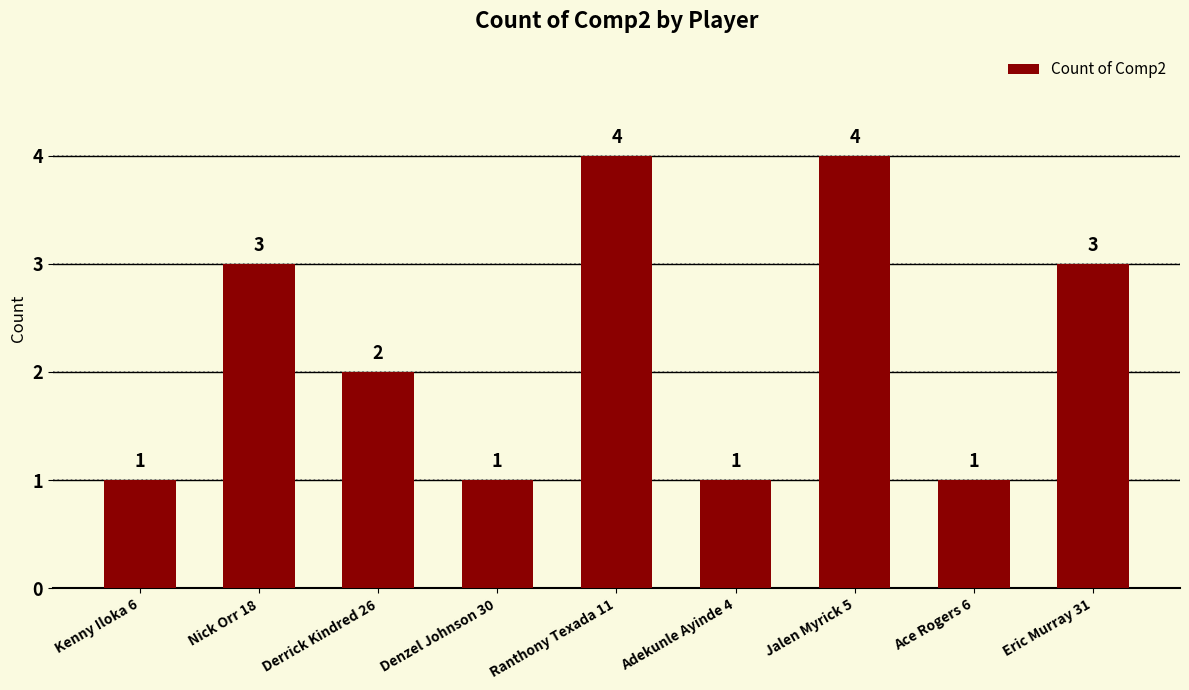

What is the greatest value displayed?

4